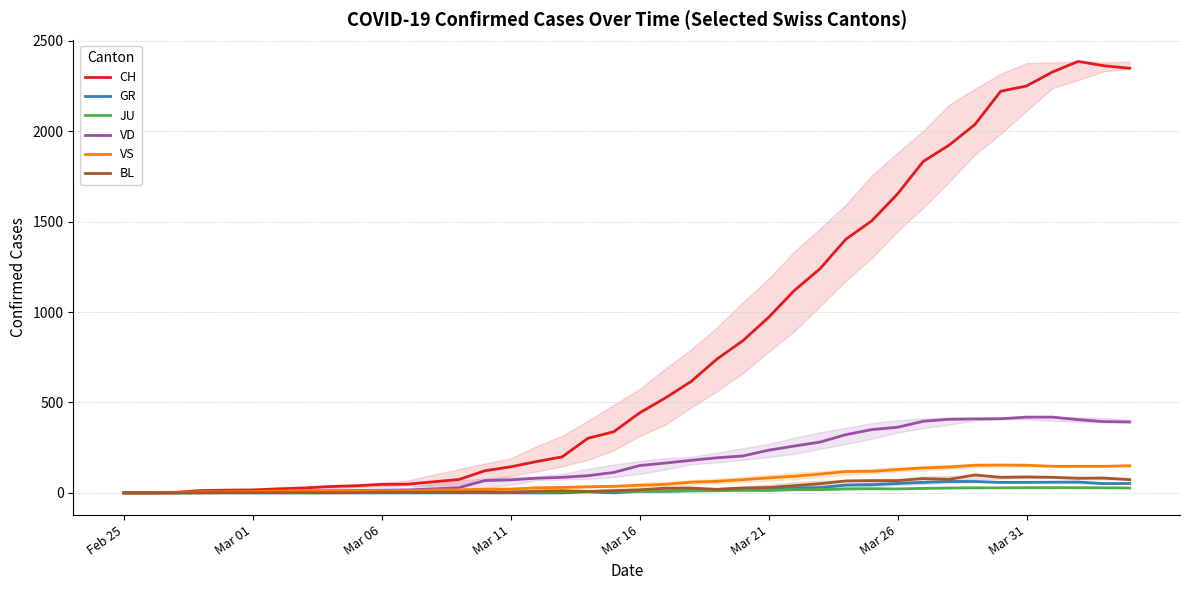

How many data points in JU are above 9?

19